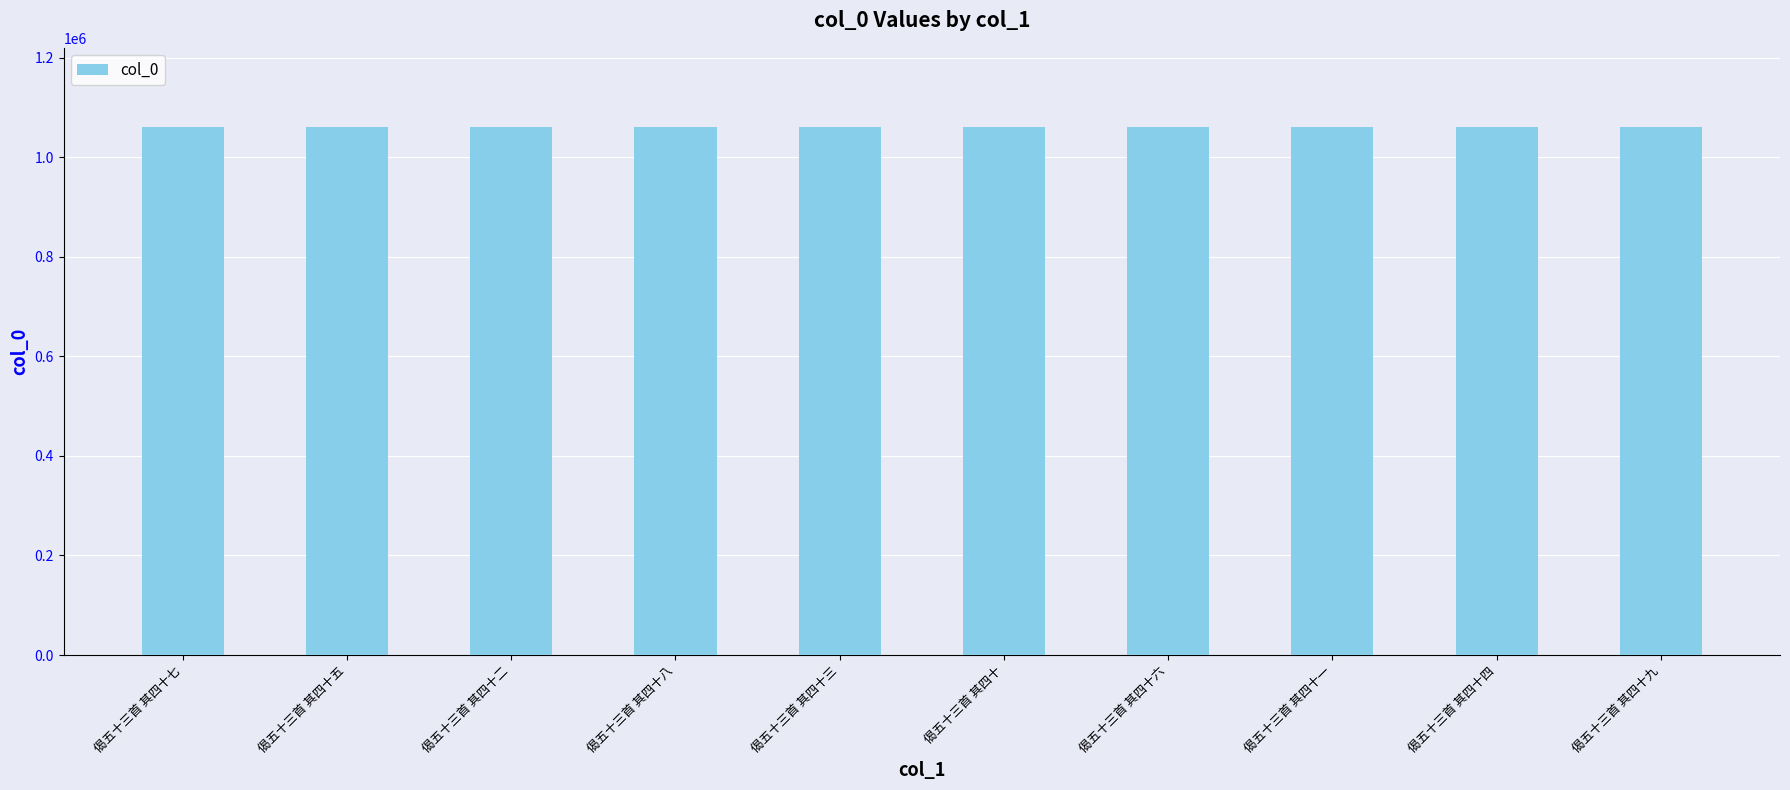

What is the approximate value at 偈五十三首 其四十七?

1060360